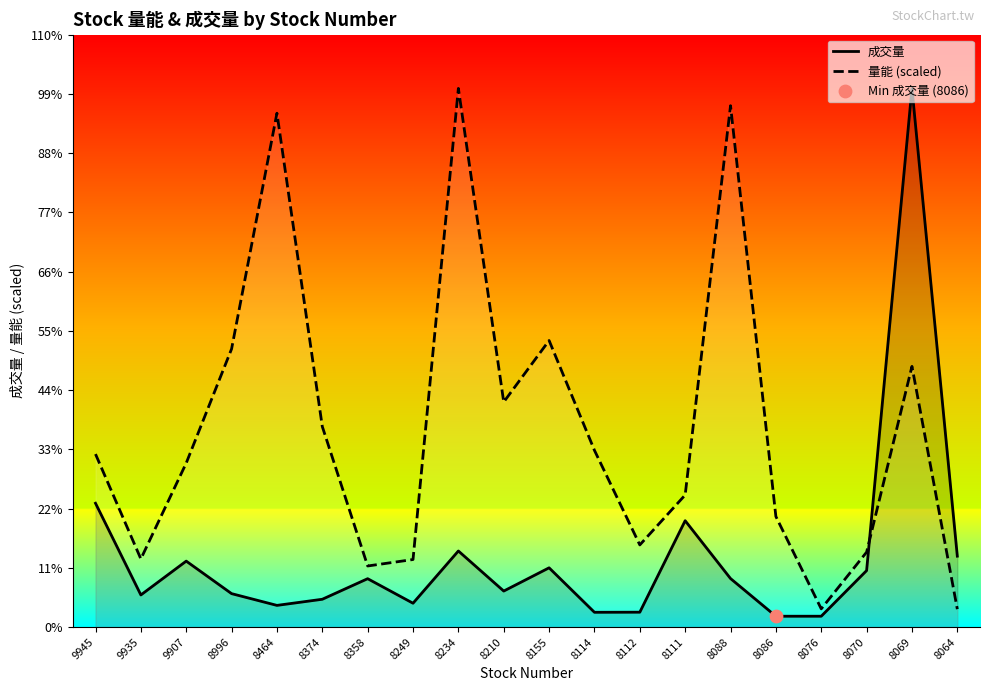

What are all the series names shown in the legend?

成交量, 量能 (scaled)